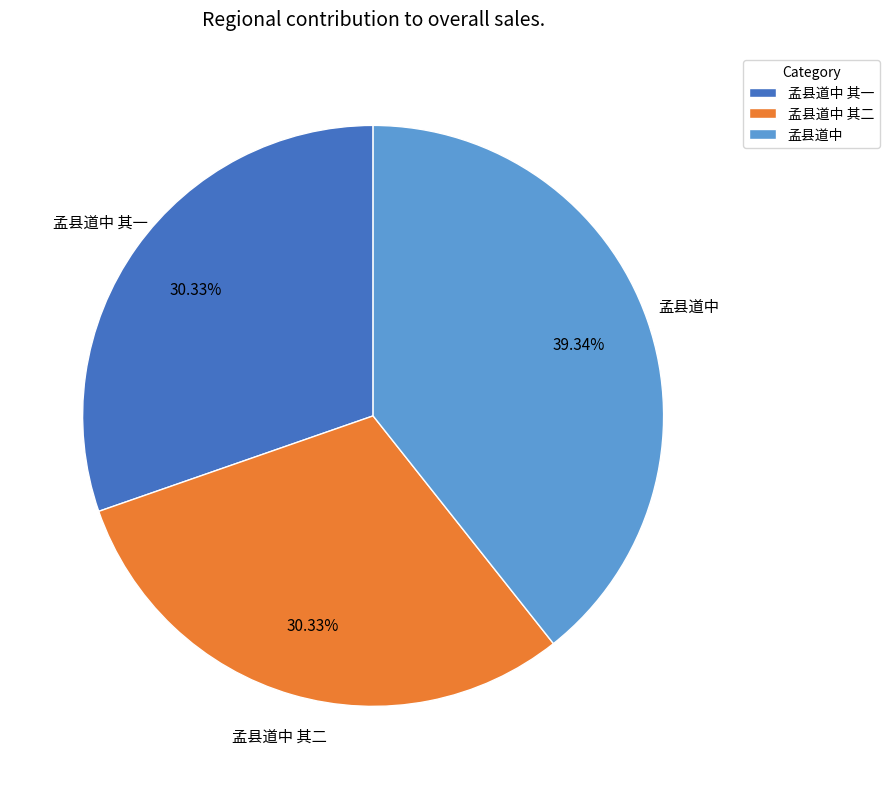

Which category has the biggest portion of the pie?

孟县道中